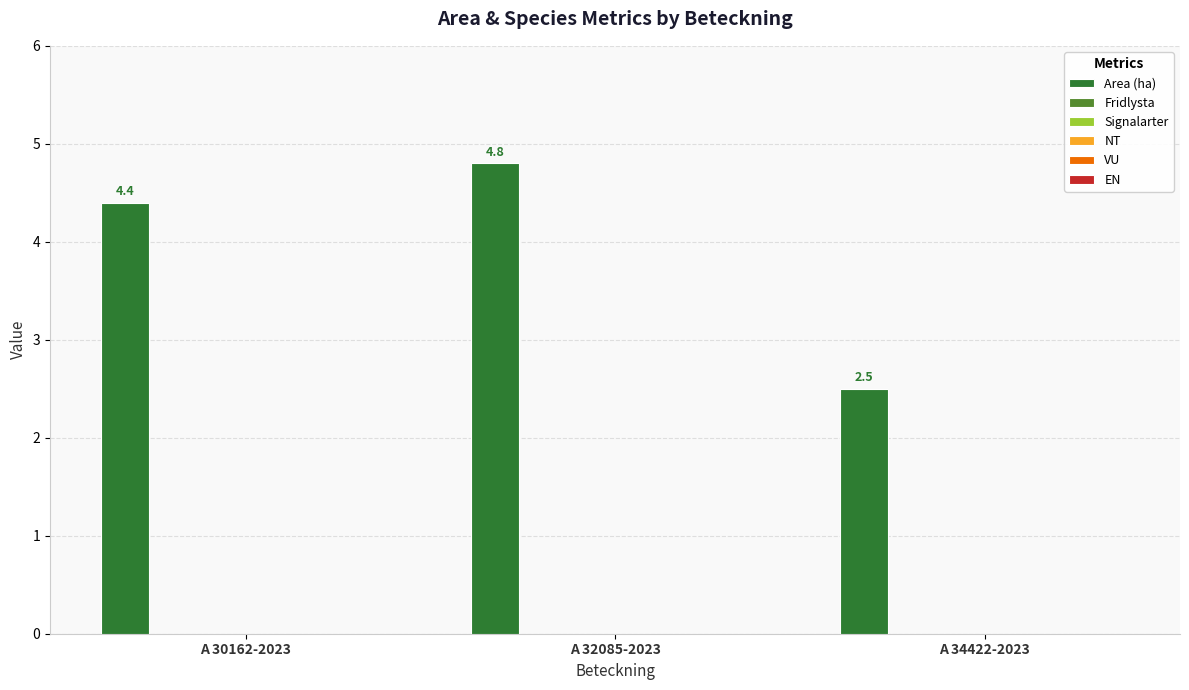

What is the difference between the maximum and minimum values?

2.3